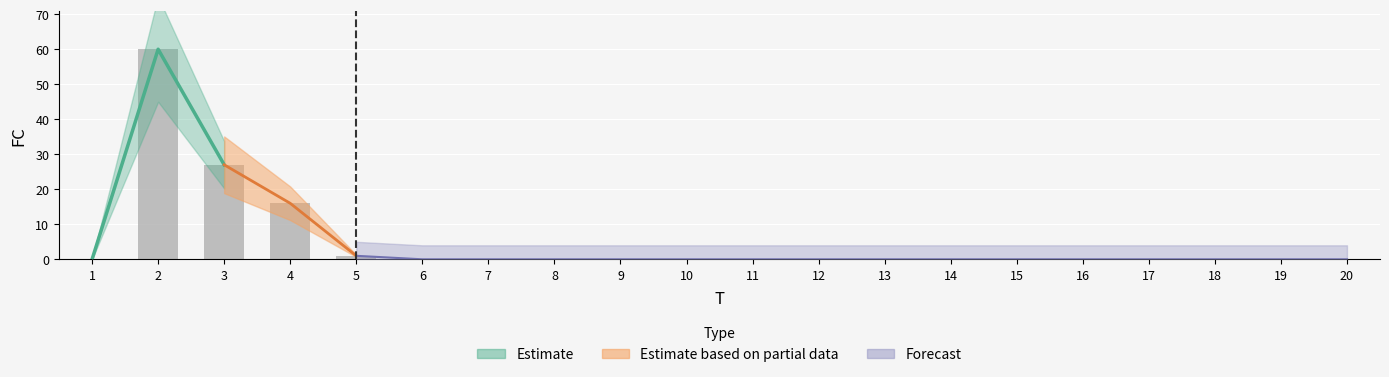

Are the bars horizontal?

No